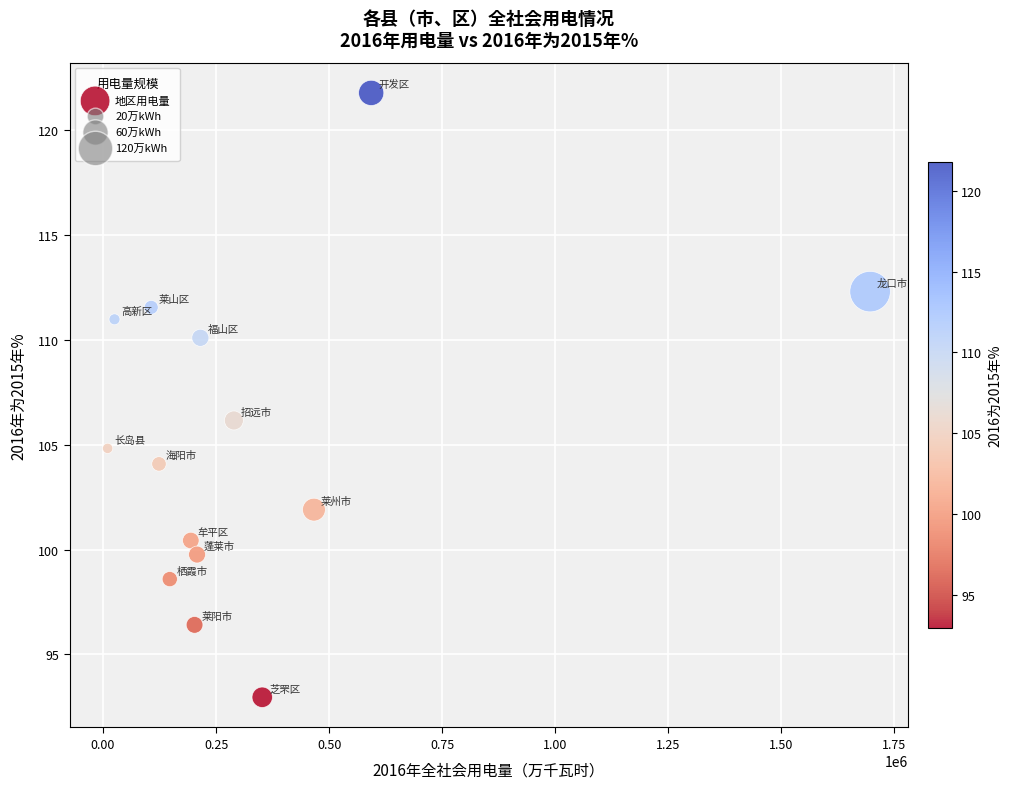

What is the range of X values (max minus min)?

1686593.0